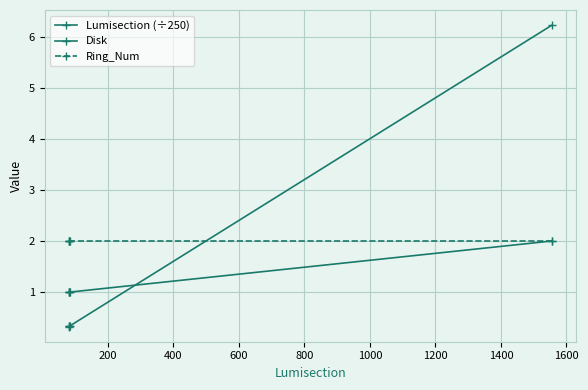

How many categories are shown in the chart?

5